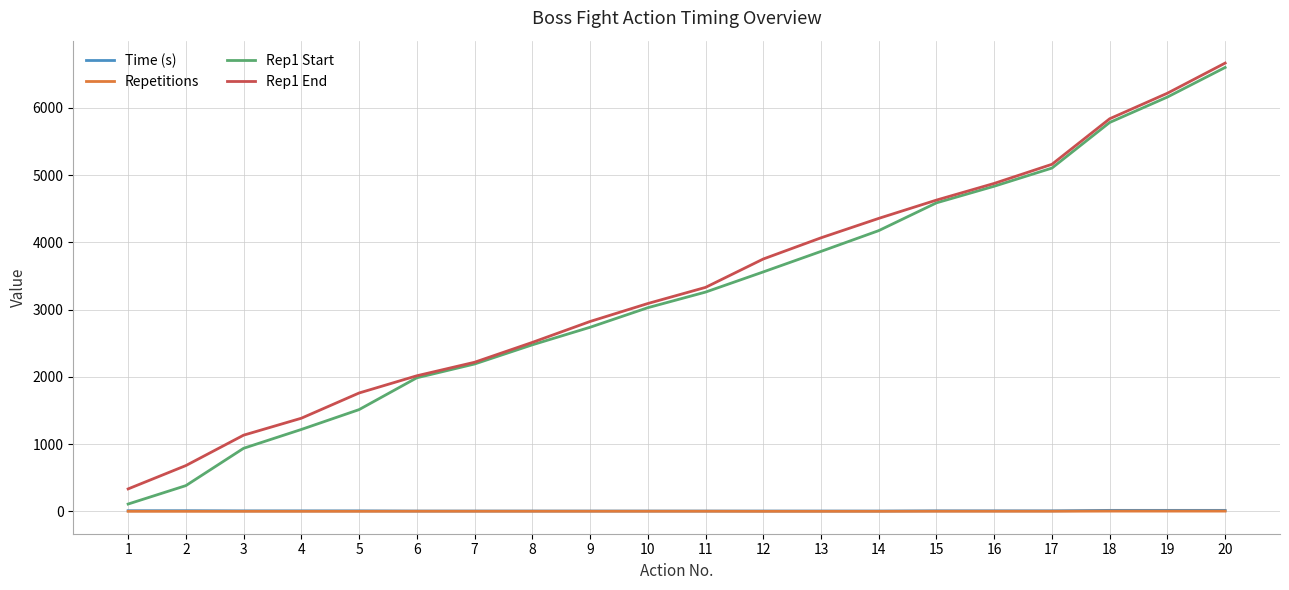

True or false: Rep1 End and Repetitions intersect in this chart.

False